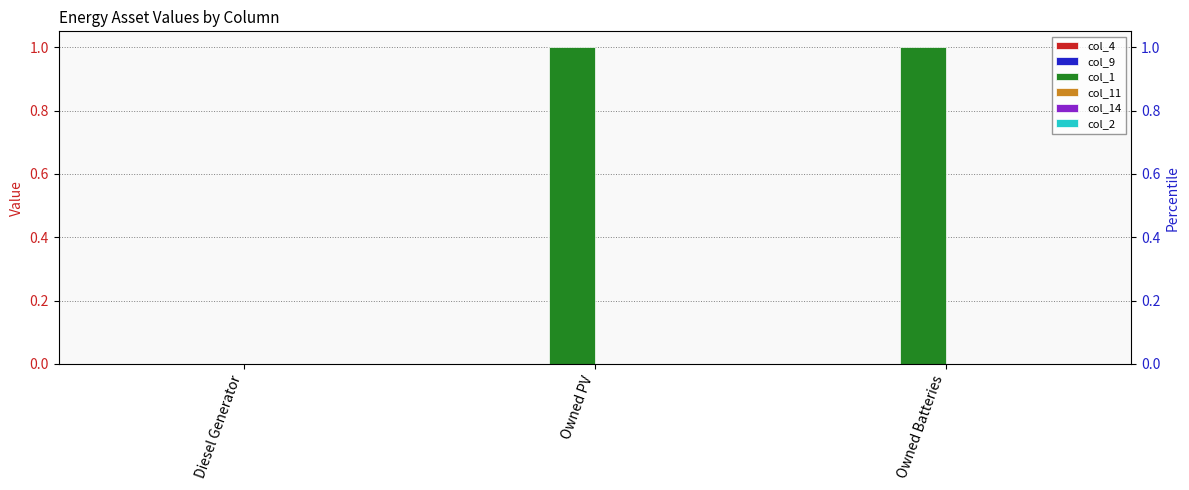

Reading left to right, transcribe all the data shown in this chart.

col_4: 0	0	0
col_9: 0	0	0
col_1: 0	1	1
col_11: 0	0	0
col_14: 0	0	0
col_2: 0	0	0